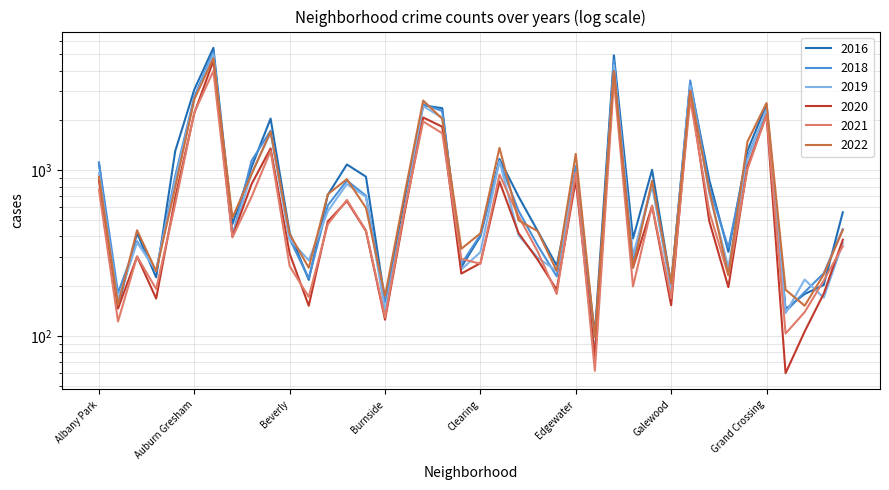

How many intersections are there between 2018 and 2021?

4